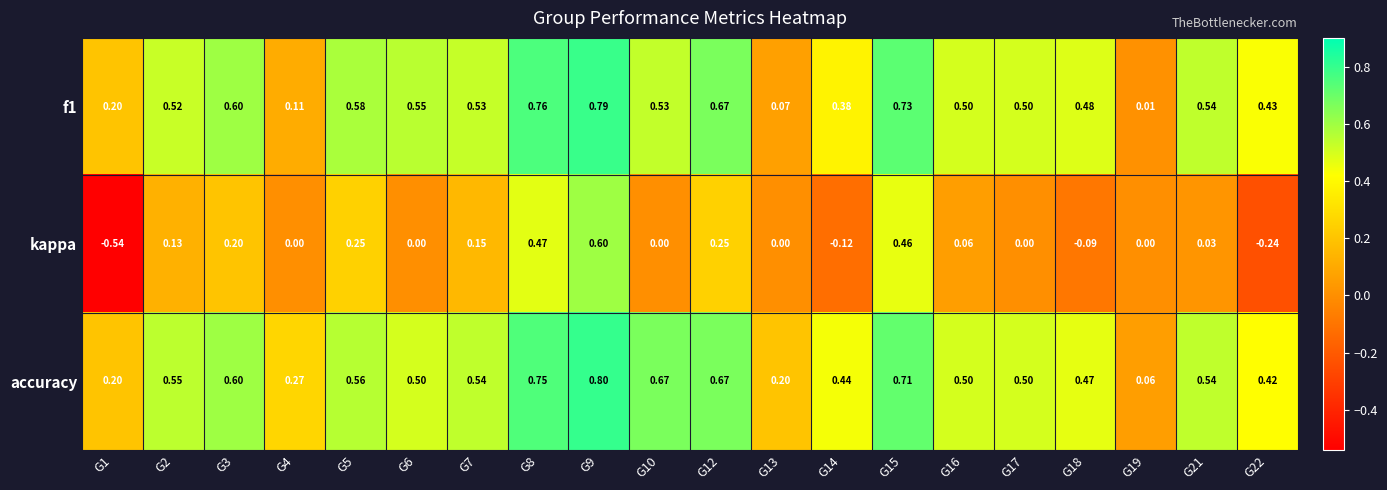

Which series has the widest spread of values?

kappa